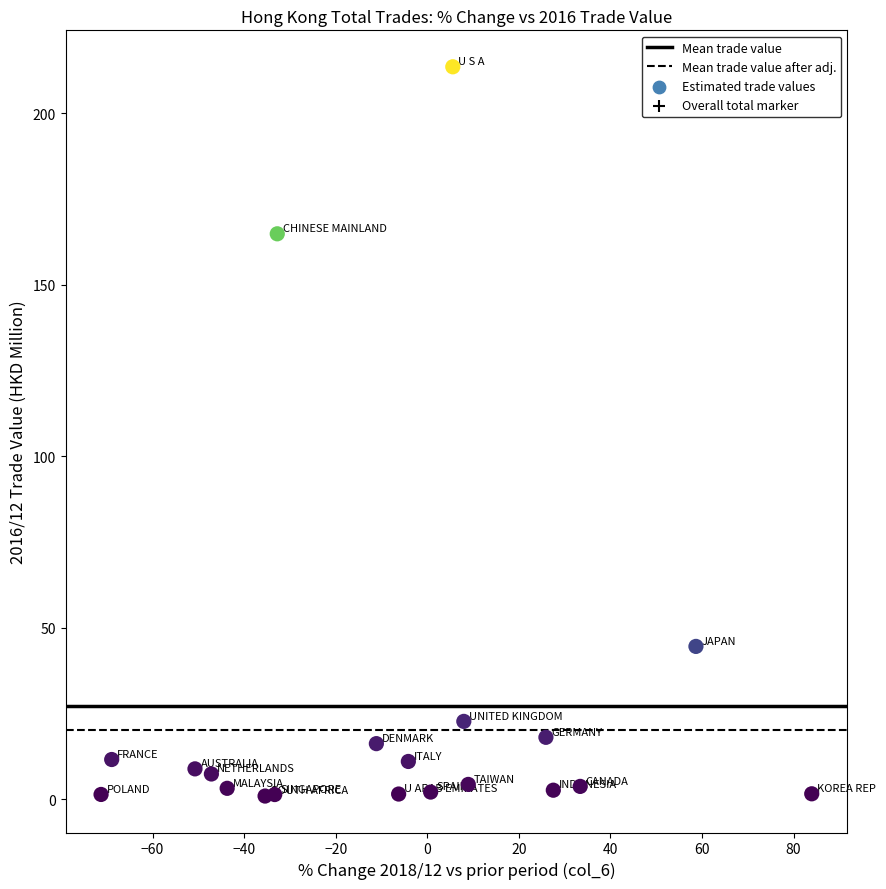

What Y value in the scatter plot is closest to 107?

164.8